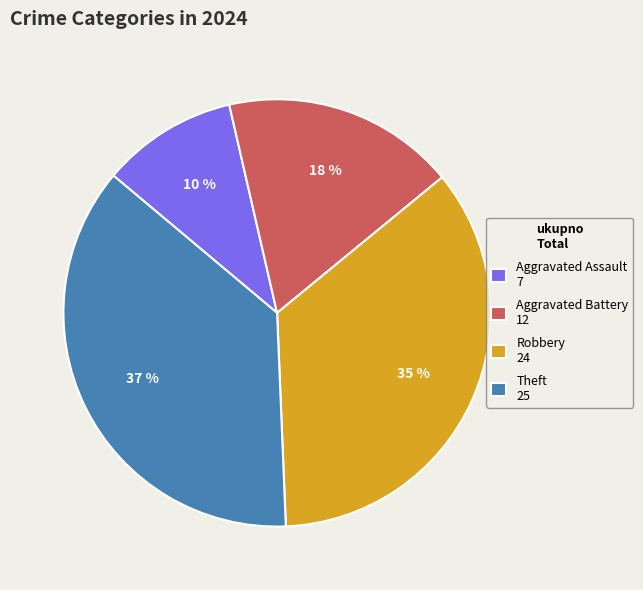

Is it true that Aggravated Assault is 25% of the pie?

False